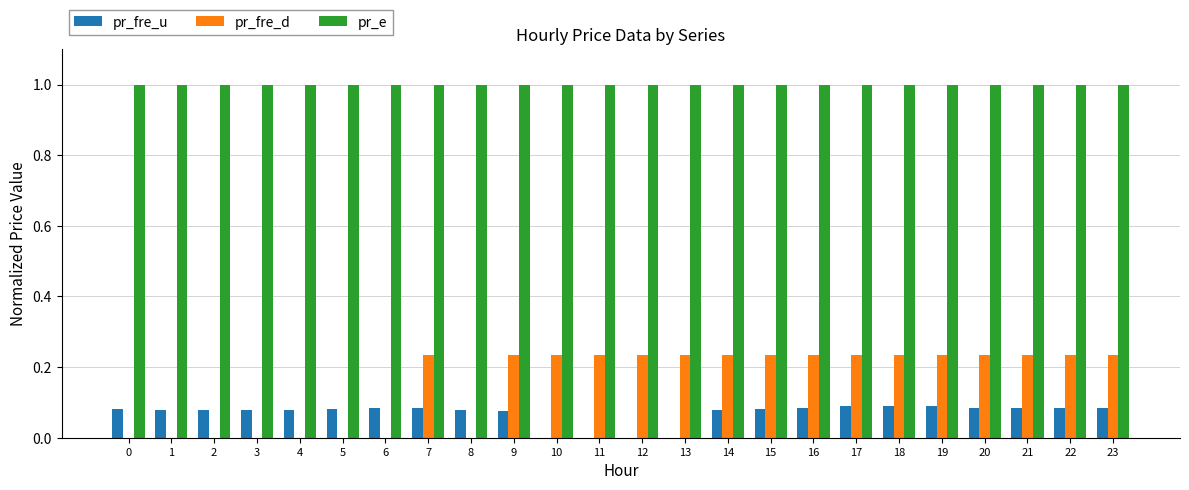

What is the sum of all pr_e values?

24.0